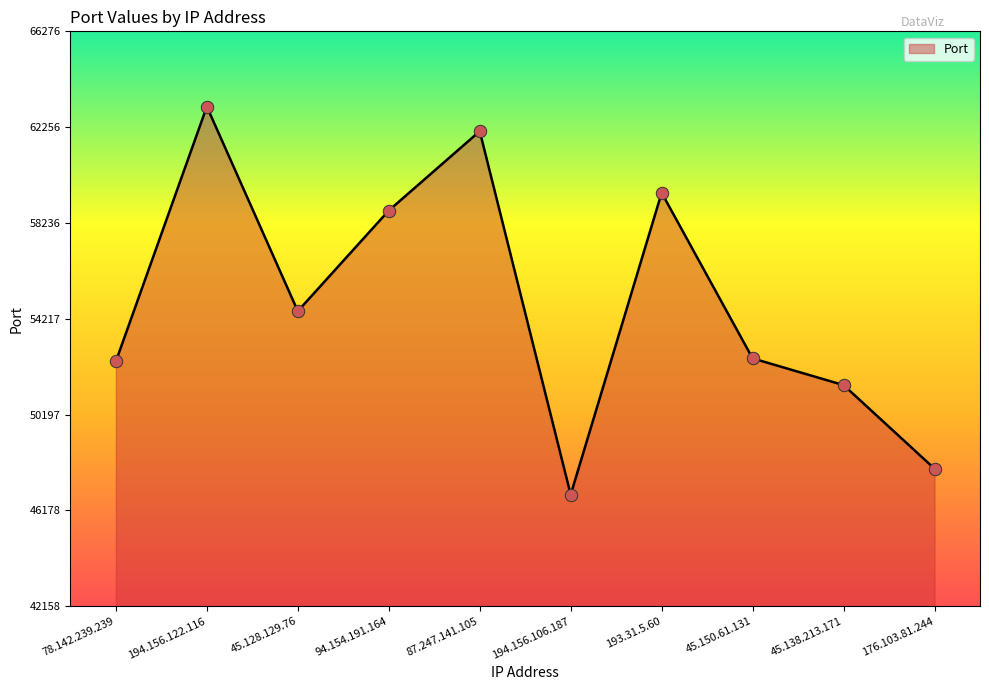

What is the change in value from 94.154.191.164 to 194.156.106.187?

-11916